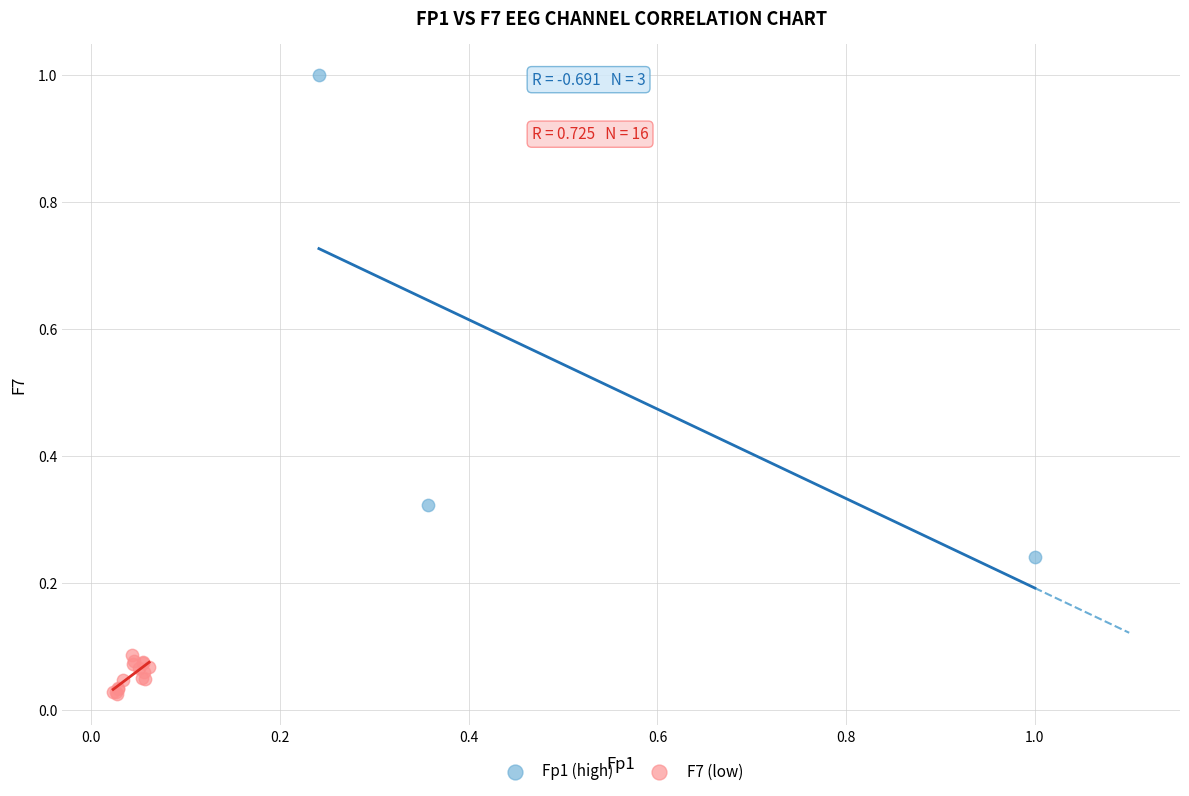

Which series contains the lowest Y value?

F7 (low)